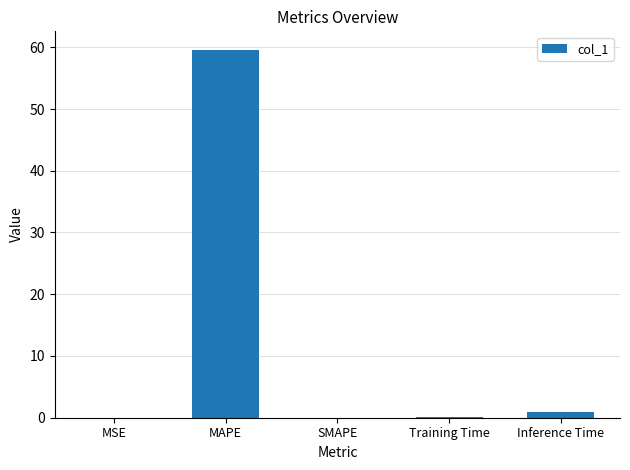

The value at SMAPE is 0.0. True or false?

True